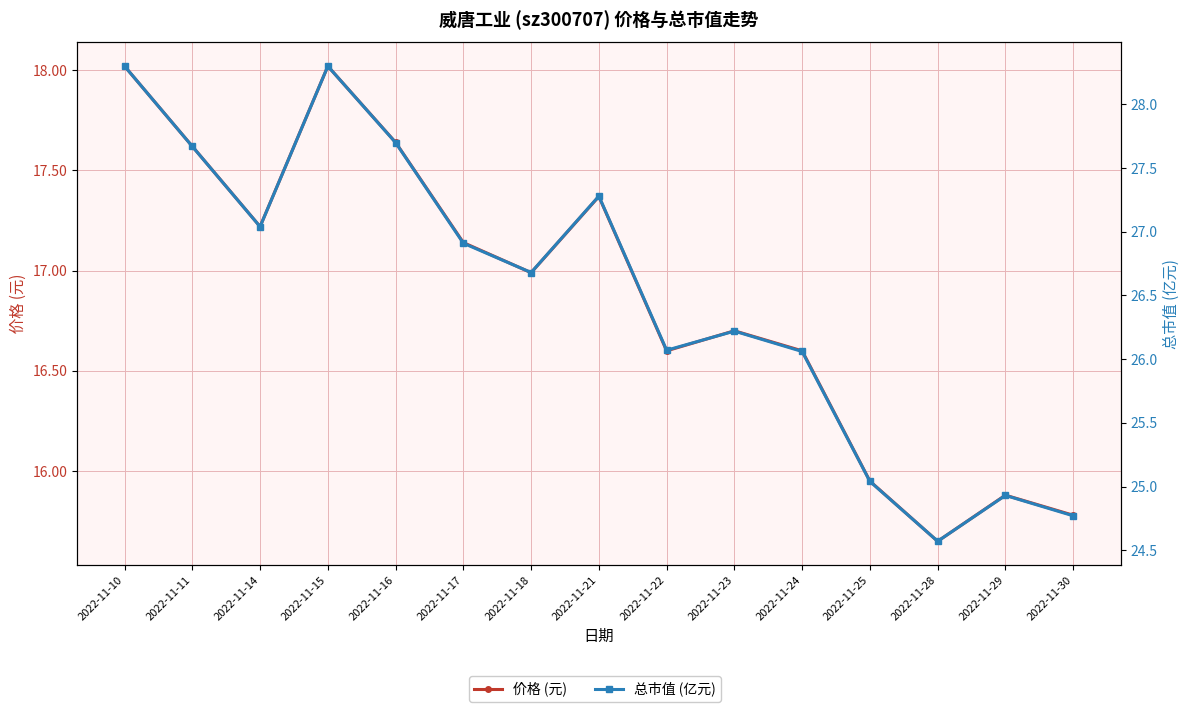

What is the value of the 总市值 (亿元) point at the 3rd from the left?

27.0